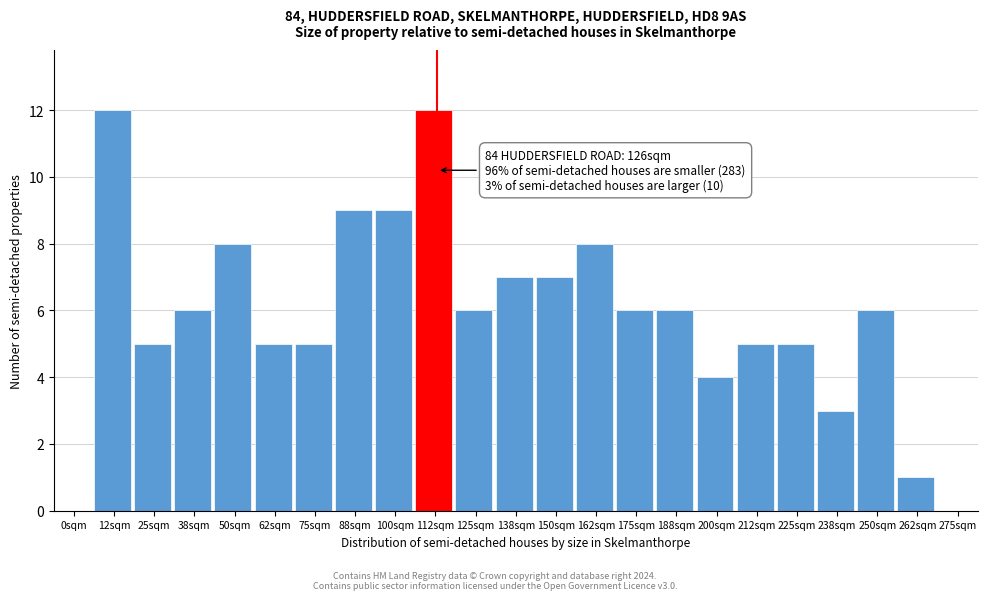

Reading left to right, extract all data points from this chart.

0sqm=0	12sqm=12	25sqm=5	38sqm=6	50sqm=8	62sqm=5	75sqm=5	88sqm=9	100sqm=9	112sqm=12	125sqm=6	138sqm=7	150sqm=7	162sqm=8	175sqm=6	188sqm=6	200sqm=4	212sqm=5	225sqm=5	238sqm=3	250sqm=6	262sqm=1	275sqm=0